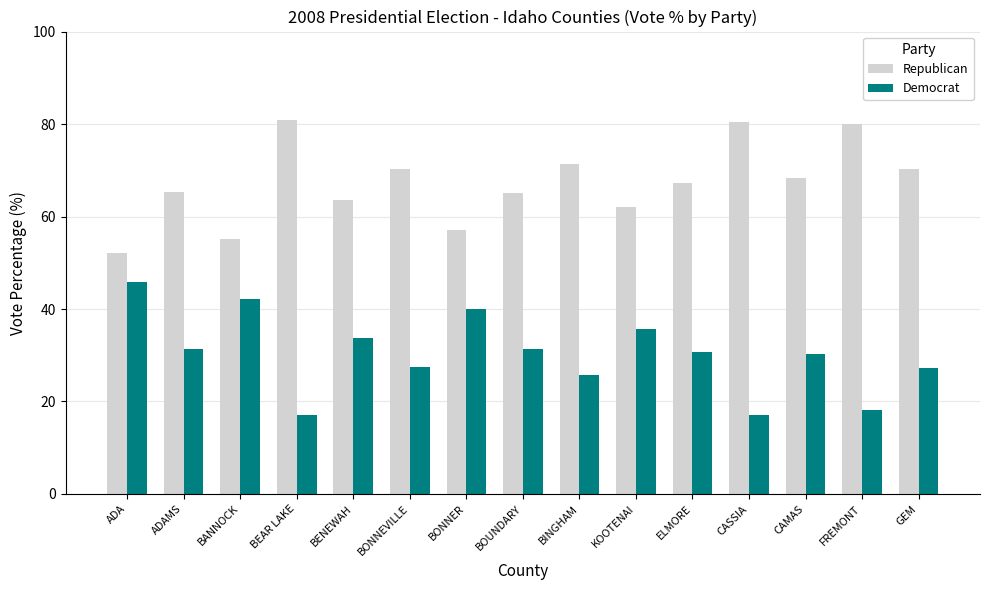

The Republican series shows 12.9 at BENEWAH. True or false?

False